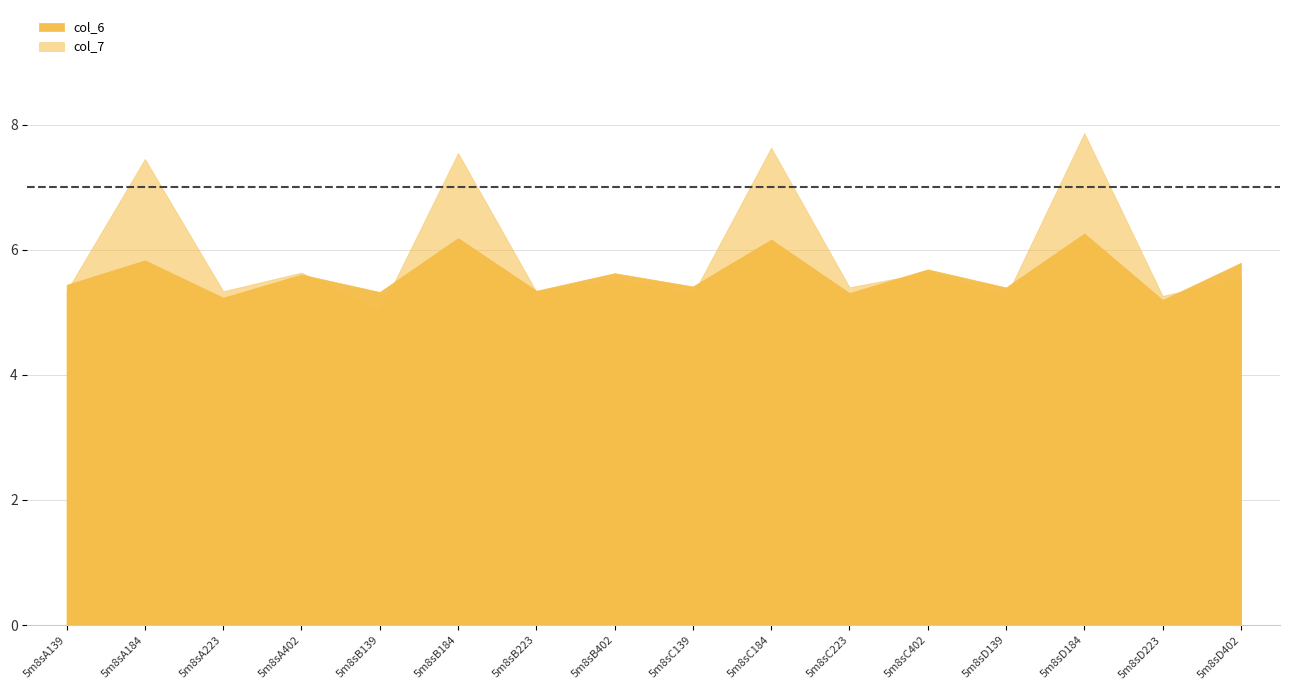

What is the label of the 14th point from the left?

5m8sD184